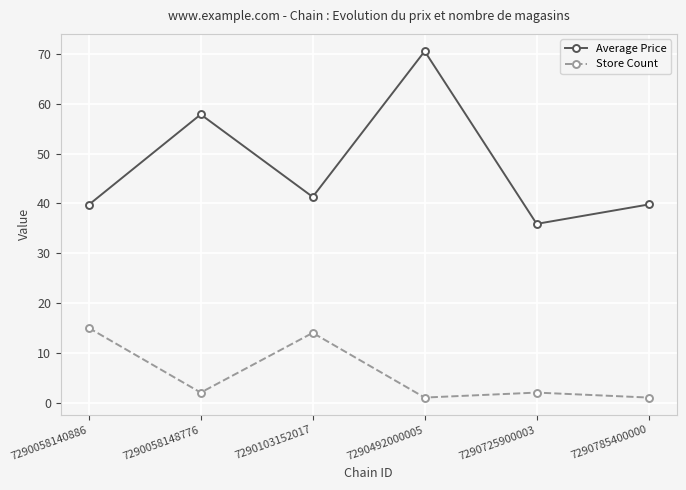

True or false: Average Price and Store Count intersect in this chart.

False